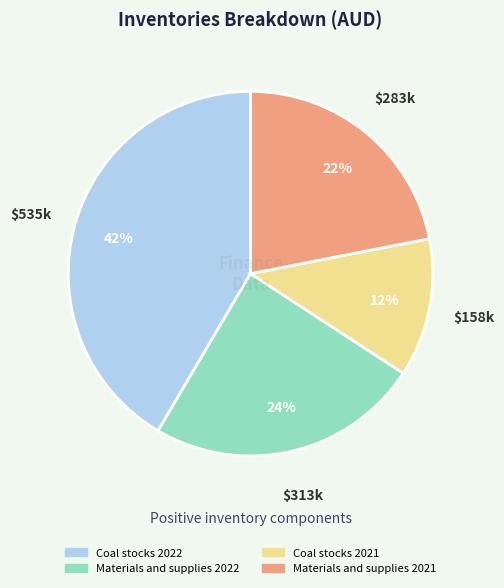

Rank the categories by value from highest to lowest.

Coal stocks 2022, Materials and supplies 2022, Materials and supplies 2021, Coal stocks 2021